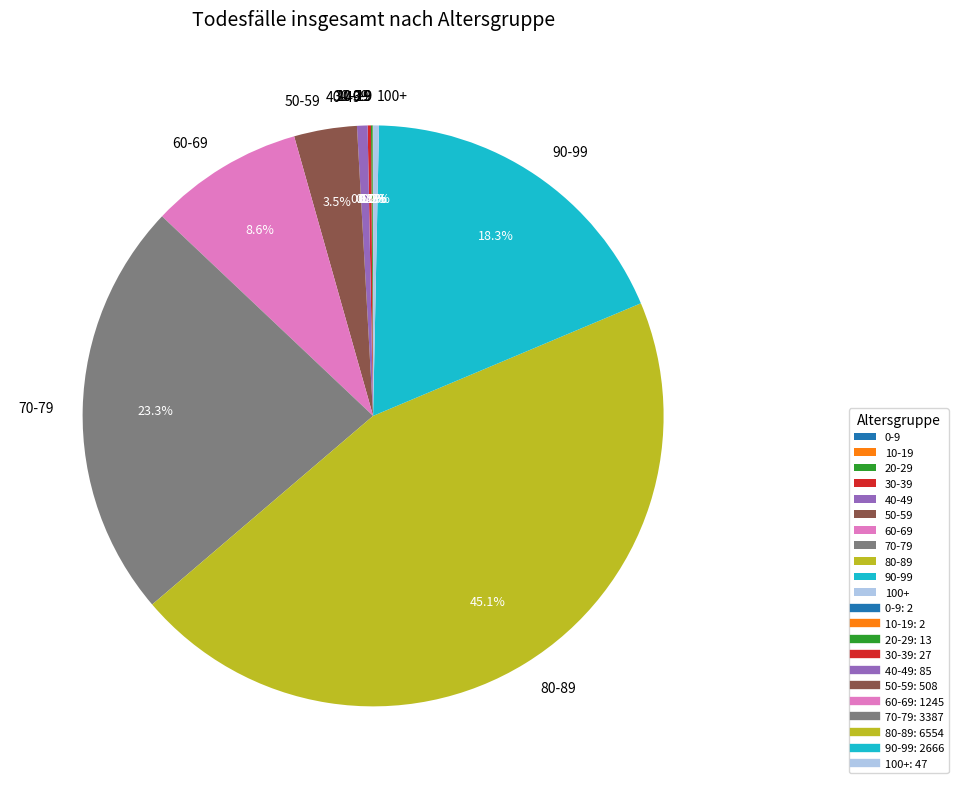

What portion of the pie excludes 50-59?

96.5%